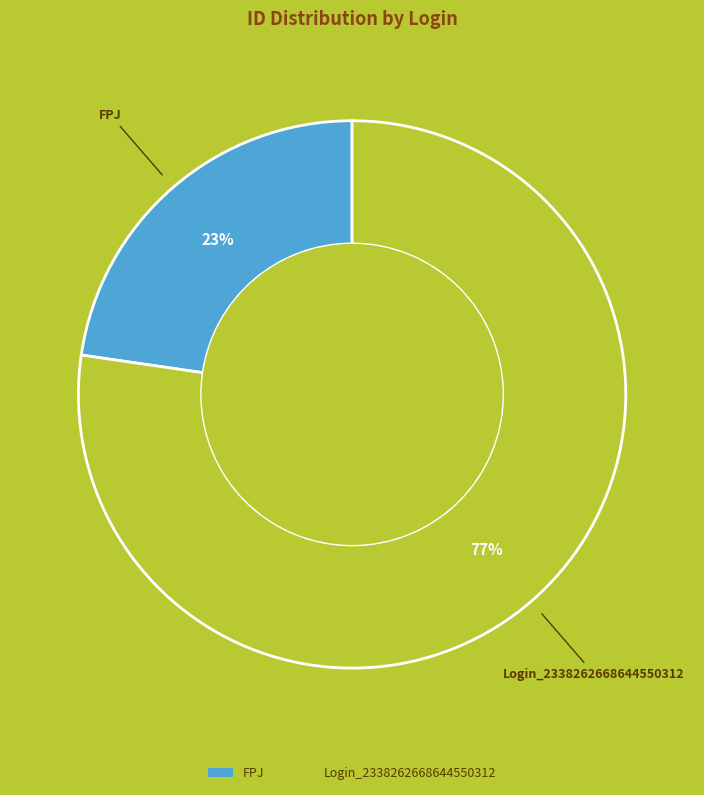

What percentage is the FPJ slice, to the nearest percent?

23%